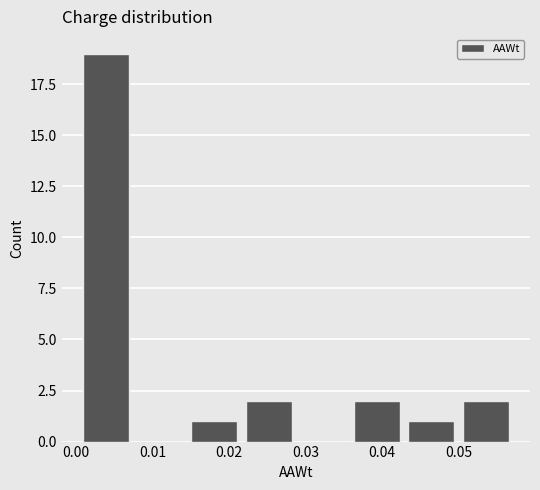

Reading left to right, list every bar in this chart as the range it spans on the x-axis followed by its height. Neither the bar edges nor the heights are printed on the chart, so give them approximately, as read against the axes.

0.000 to 0.007: 19
0.007 to 0.015: 0
0.015 to 0.022: 1
0.022 to 0.029: 2
0.029 to 0.036: 0
0.036 to 0.043: 2
0.043 to 0.050: 1
0.050 to 0.057: 2